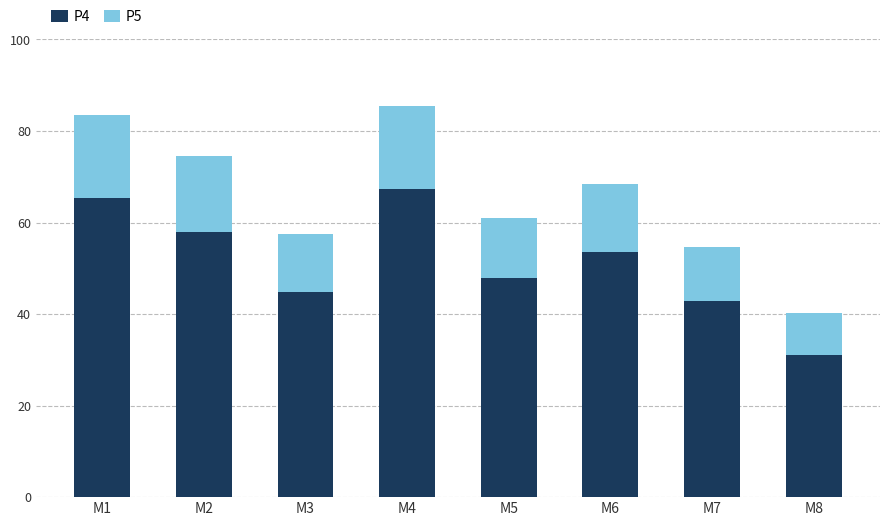

What is the difference between the maximum and minimum values in the P4 series?

36.2